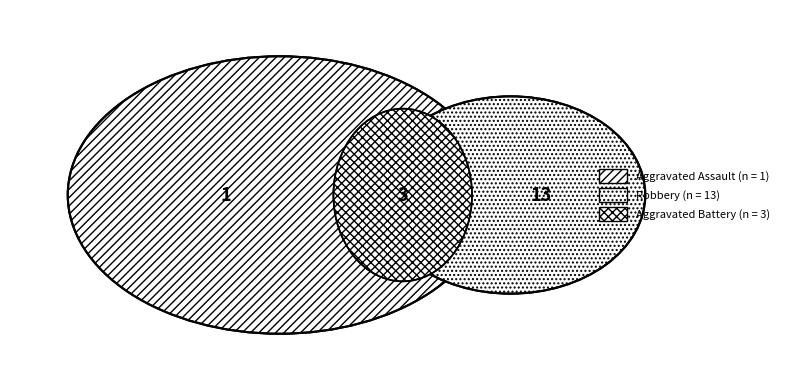

Which slice is the smallest?

Aggravated Assault